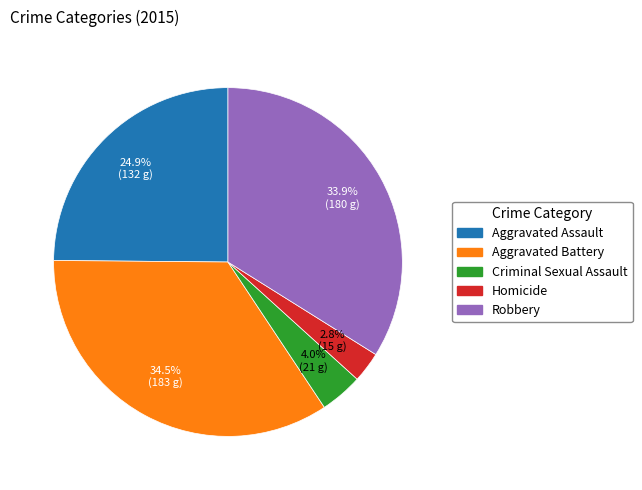

To the nearest percent, what is the difference between the Criminal Sexual Assault and Homicide slice percentages?

1%